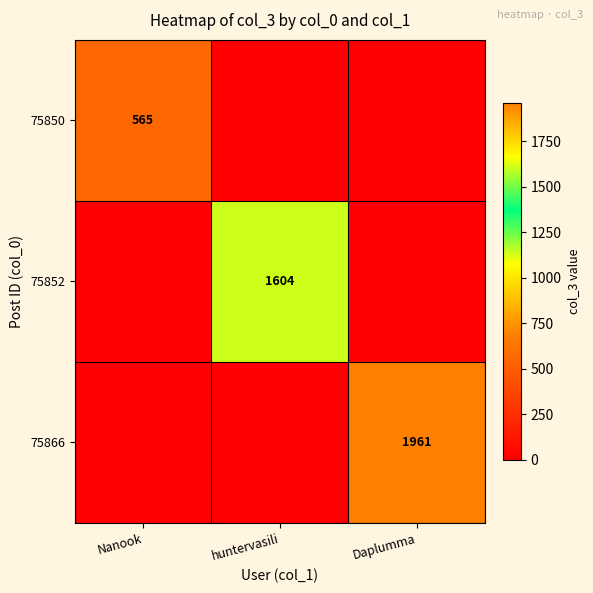

True or false: 75850 has a value of 565 at Nanook.

True